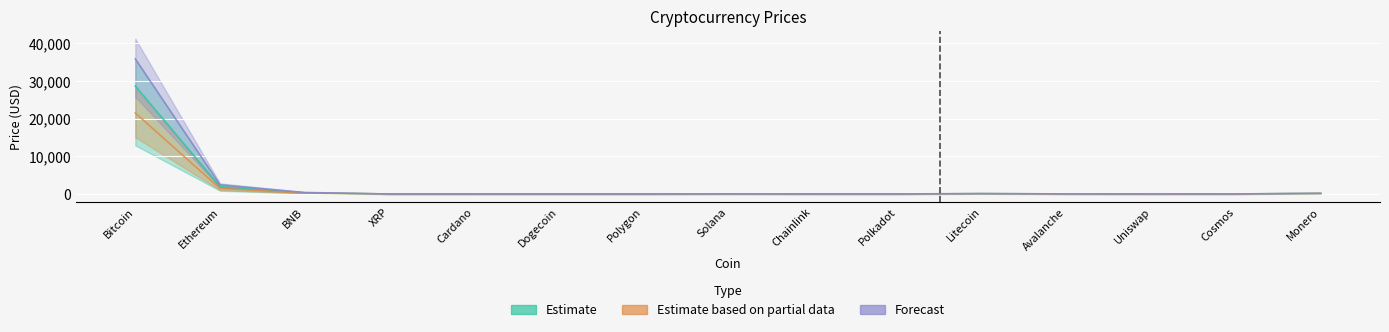

What is the greatest value displayed?

35823.4